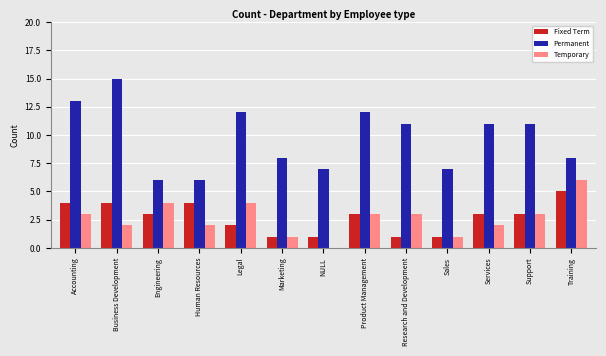

Is the value of Temporary at Product Management greater than the value of Fixed Term at Human Resources?

No